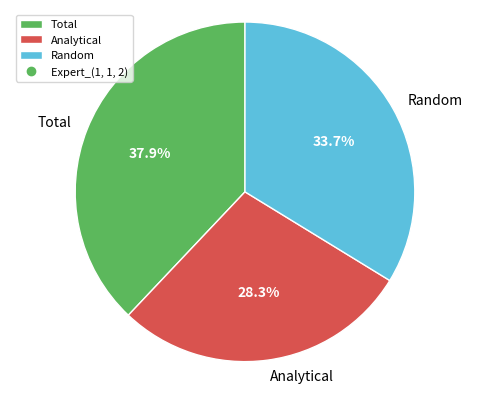

To the nearest percent, what is the average slice percentage?

33%